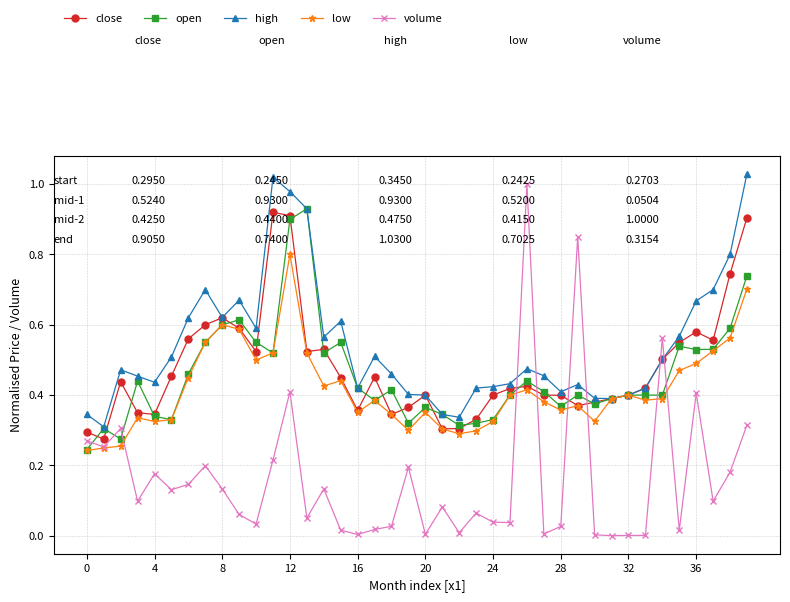

Which series ends up on top after the final intersection of high and volume?

high